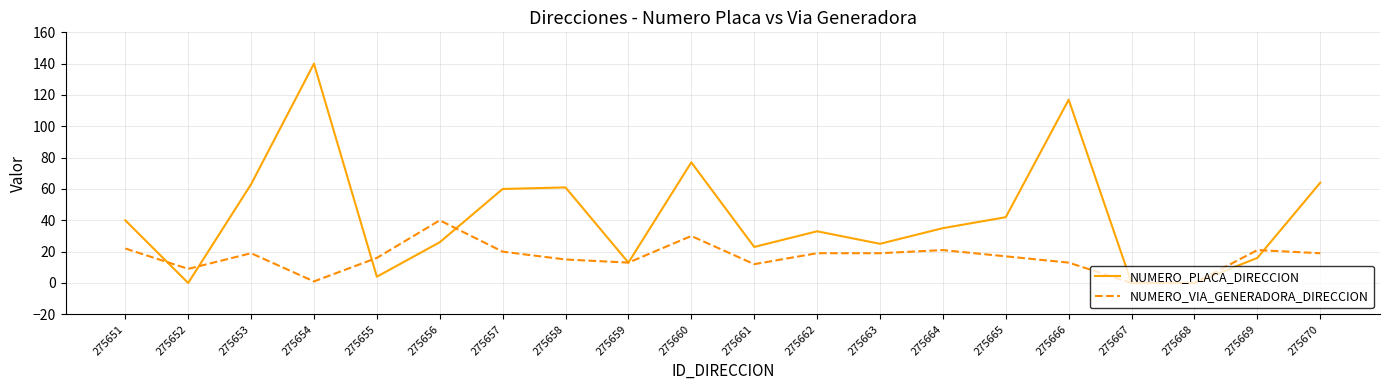

How many lines are shown in the chart?

2